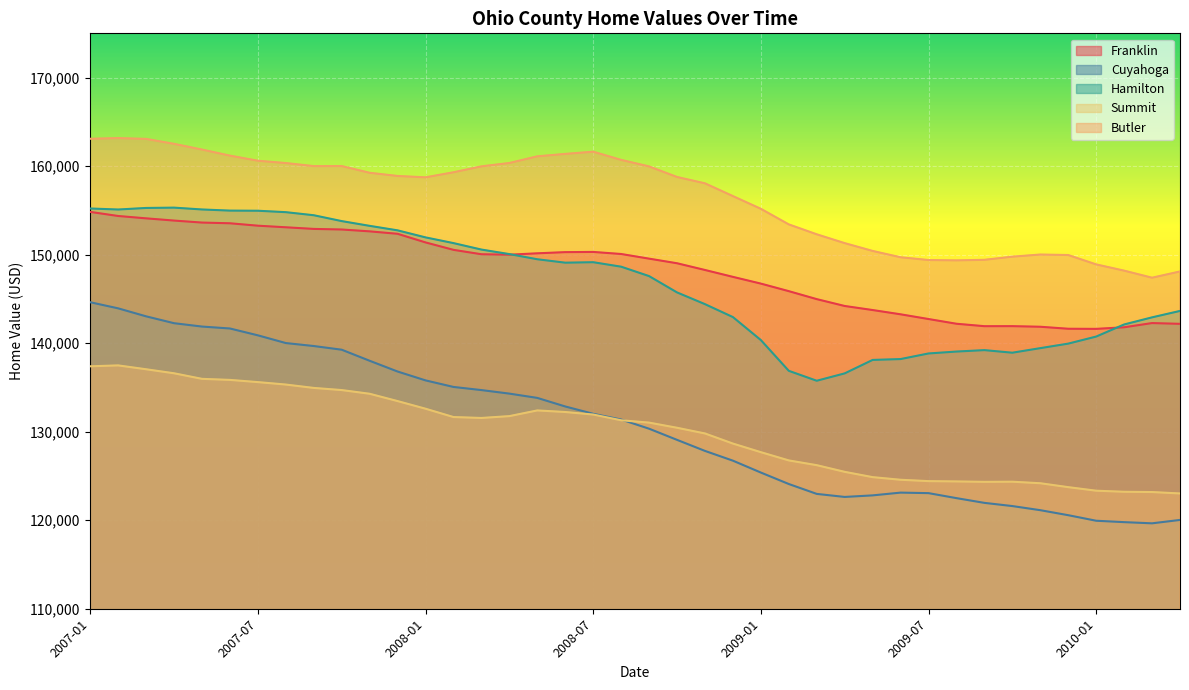

What is the value of the Summit point at the 21st from the left?

131025